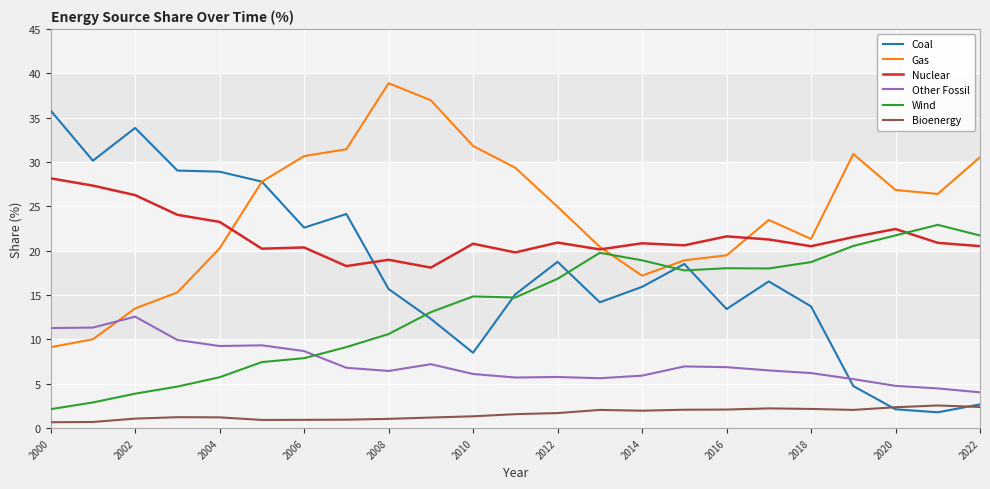

Which series has the largest total across all categories?

Gas